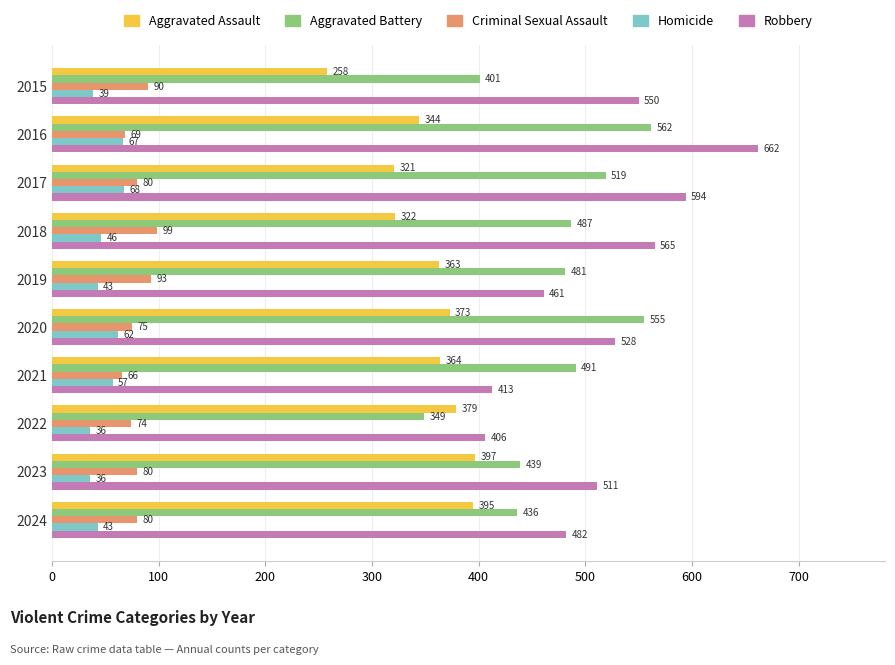

Is the value of Homicide at 2024 greater than the value of Criminal Sexual Assault at 2021?

No